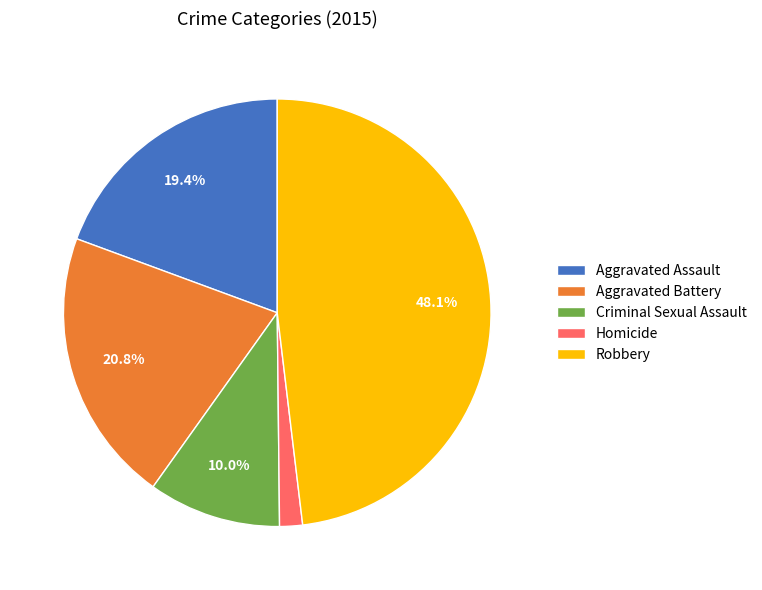

How many slices are in this pie chart?

5